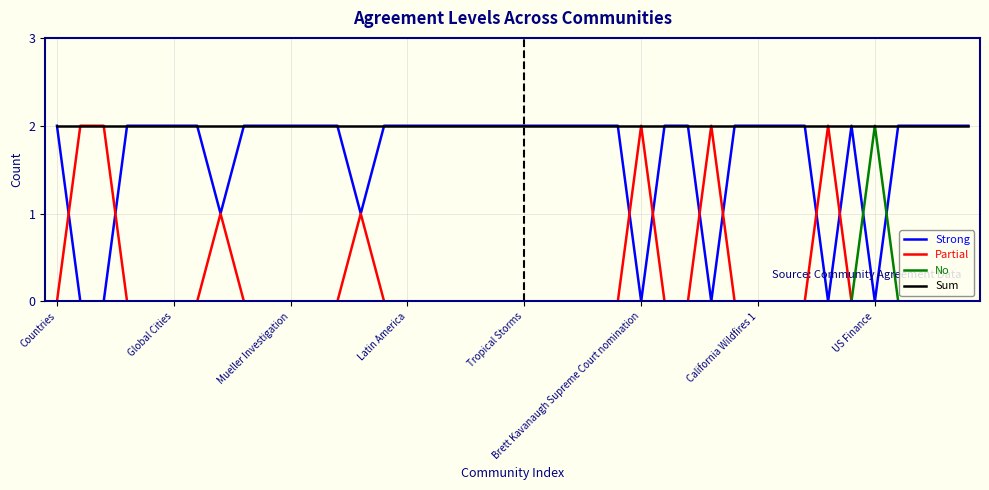

Which series has the largest total across all categories?

Sum